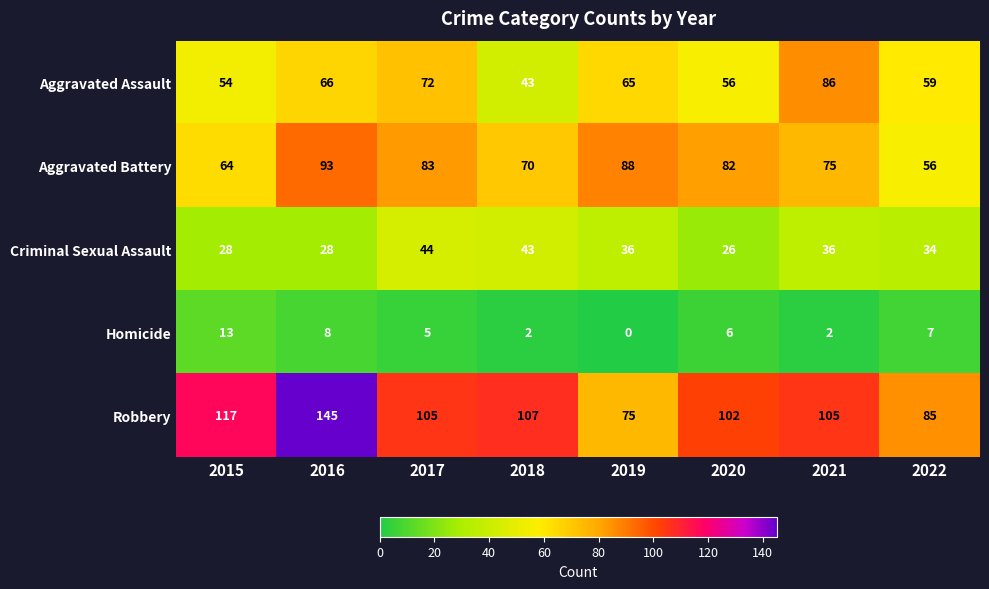

What is the total value across all series at 2020?

272